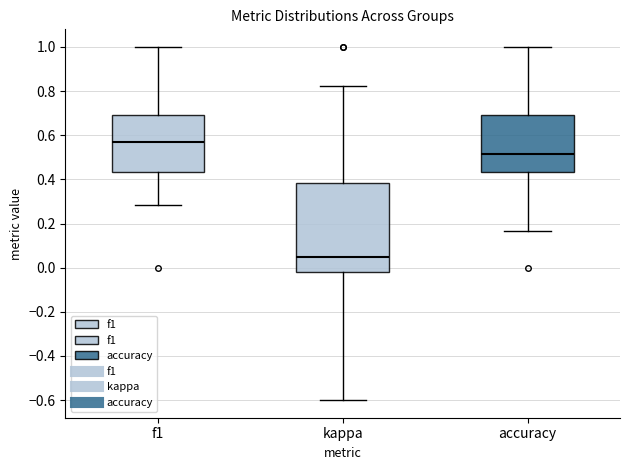

Where is the upper edge of the box for f1 on the y-axis? The values are not printed on the chart, so give them approximately, as read against the axis.

0.70